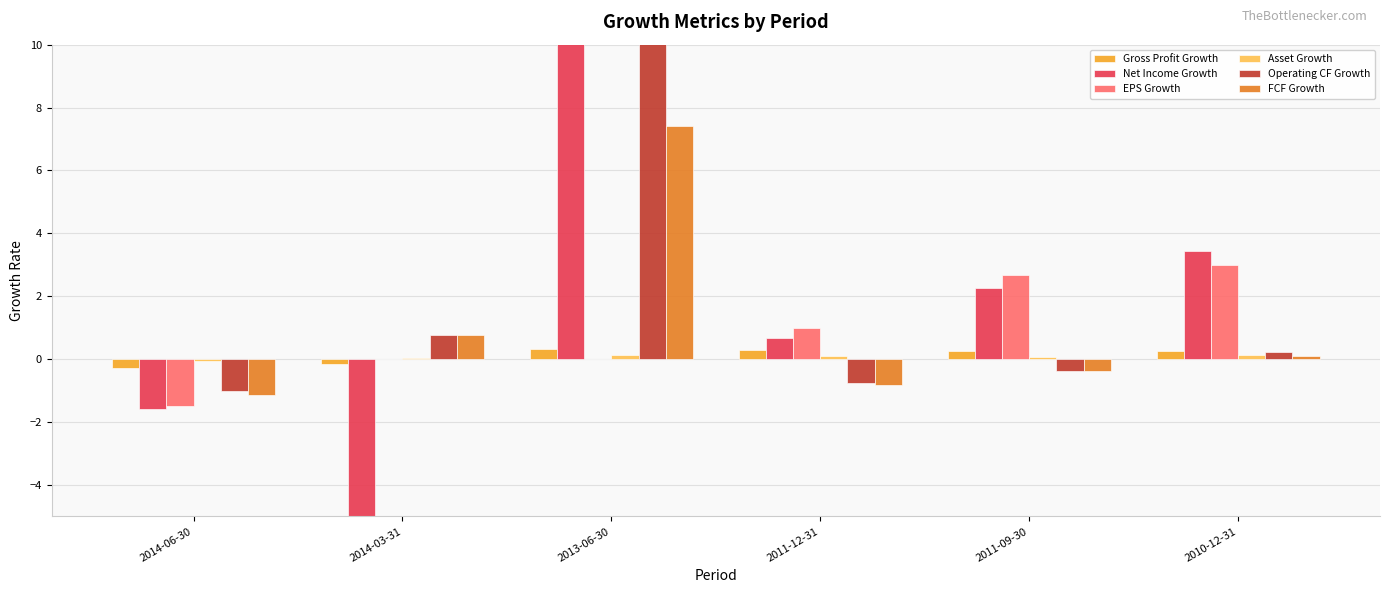

Is the value of FCF Growth at 2013-06-30 greater than the value of Asset Growth at 2011-09-30?

Yes